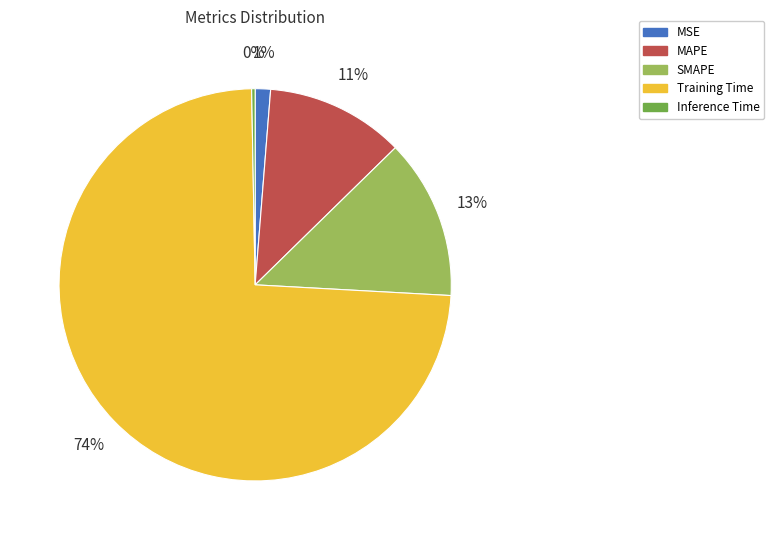

Do SMAPE and Training Time together represent more than half of the pie?

Yes